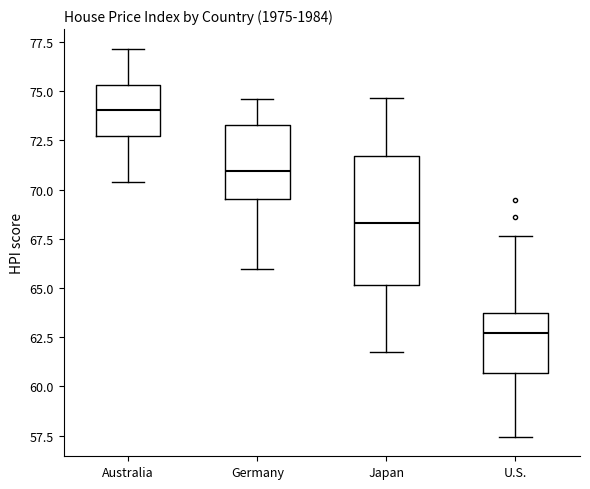

Where is the lower edge of the box for Japan on the y-axis? The values are not printed on the chart, so give them approximately, as read against the axis.

65.0